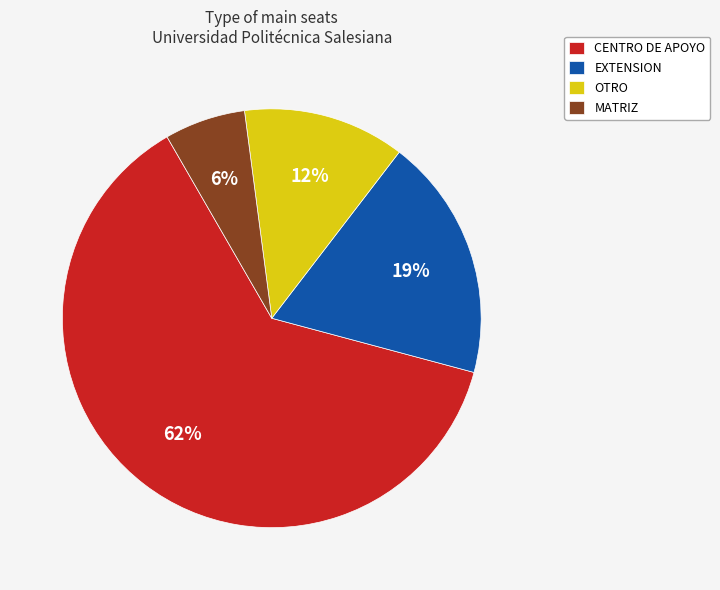

Does OTRO represent more than half of the total?

No